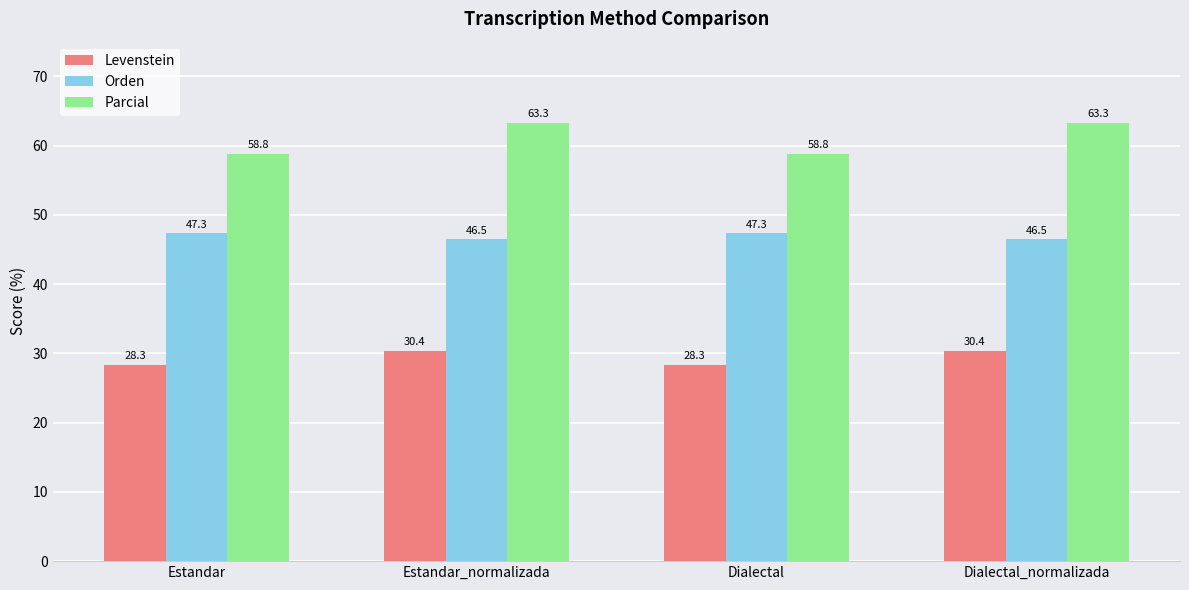

Is the value of Parcial at Estandar_normalizada greater than the value of Orden at Estandar?

Yes